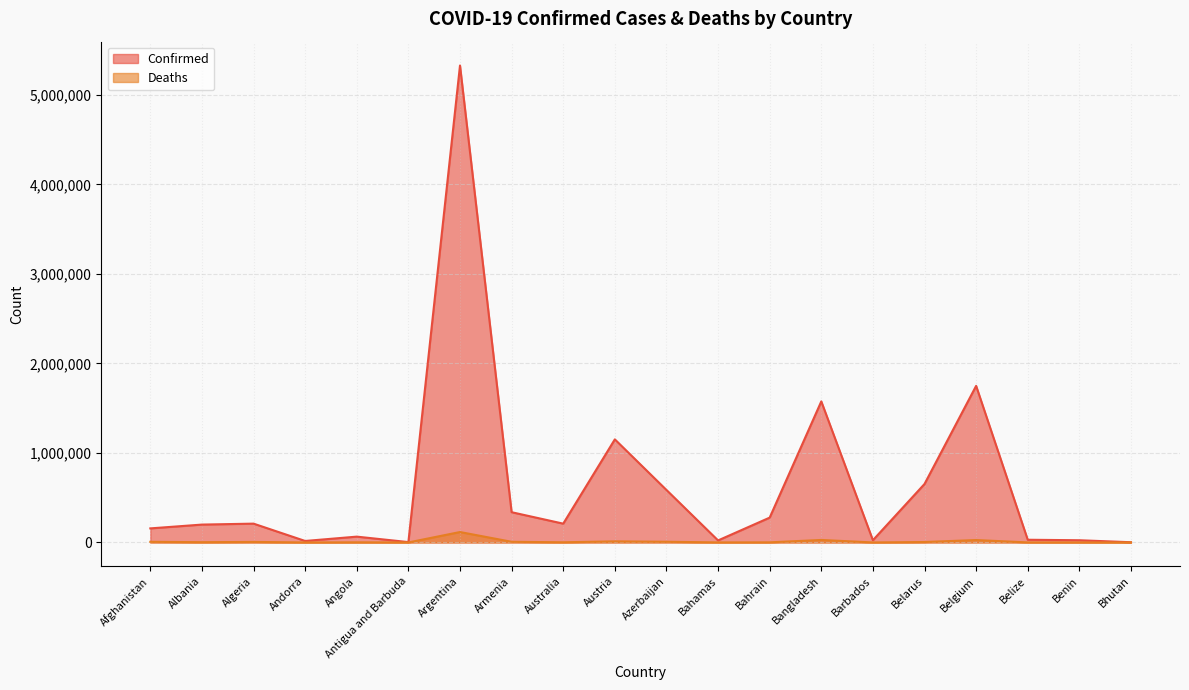

How many series are shown in this chart?

2